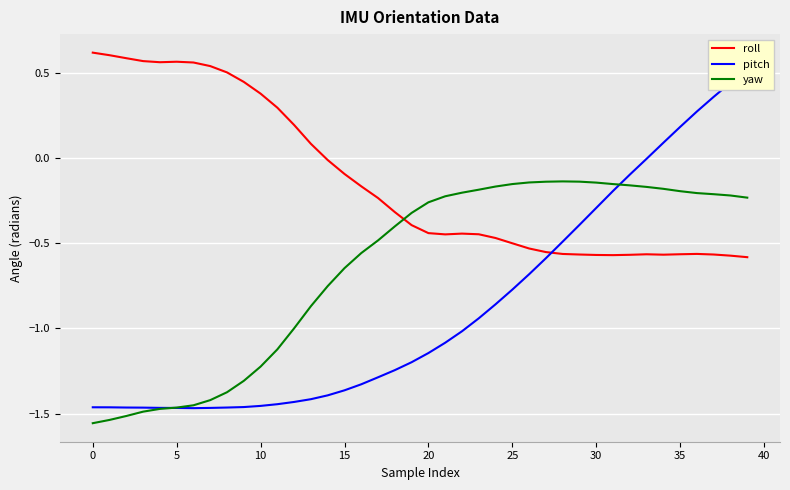

What value does the pitch series have at 35?

0.2